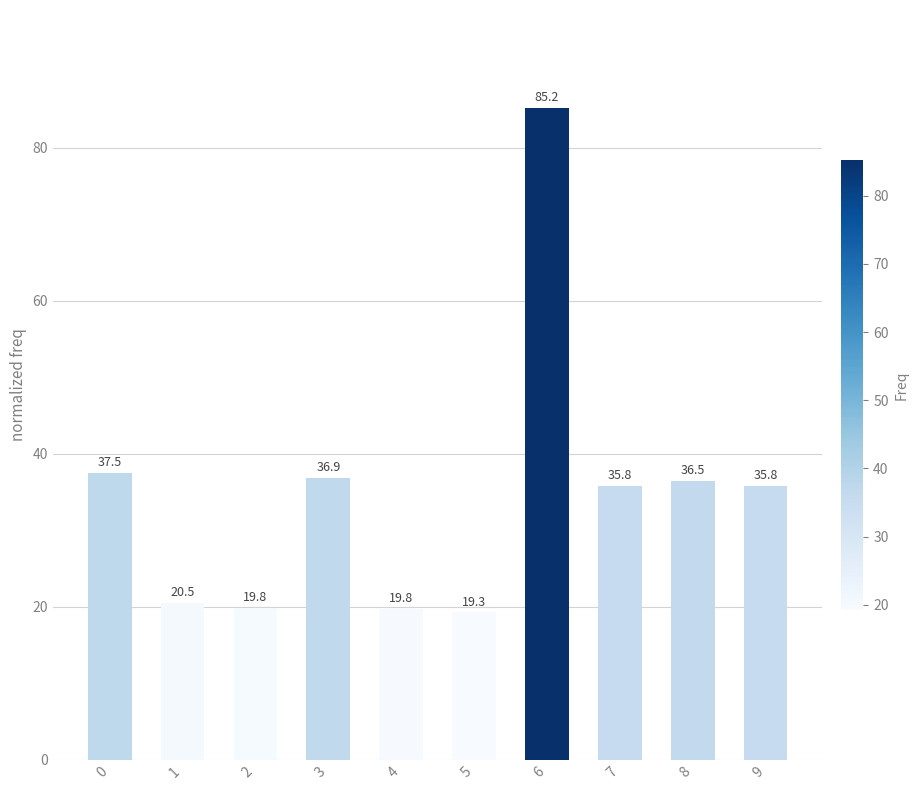

The chart shows a value of 27.2 at 5. True or false?

False